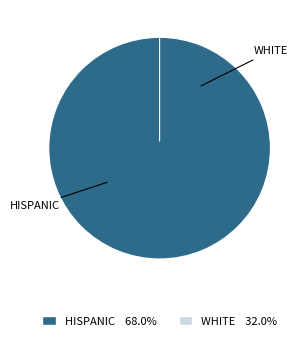

To the nearest percent, what is the average slice percentage?

50%